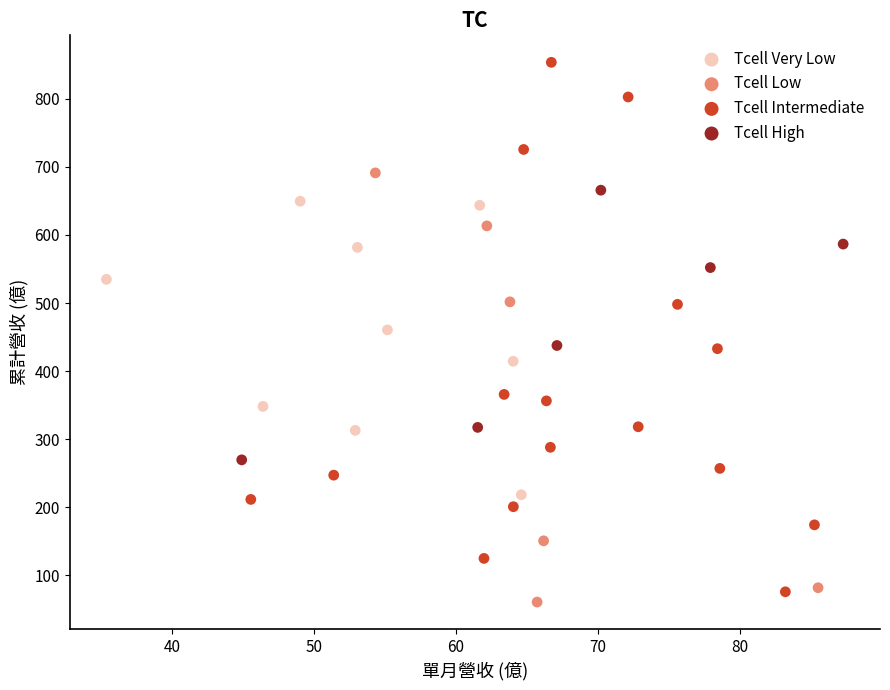

Which series has the widest spread of Y values?

Tcell Intermediate